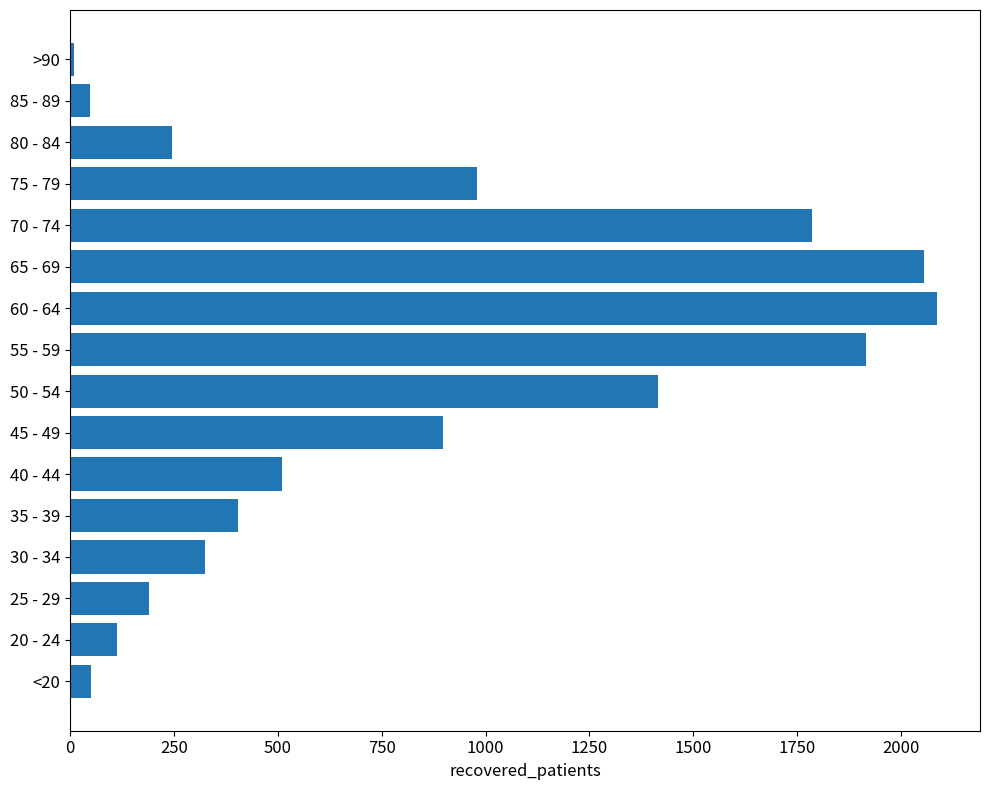

The chart shows a value of 1423 at 65 - 69. True or false?

False